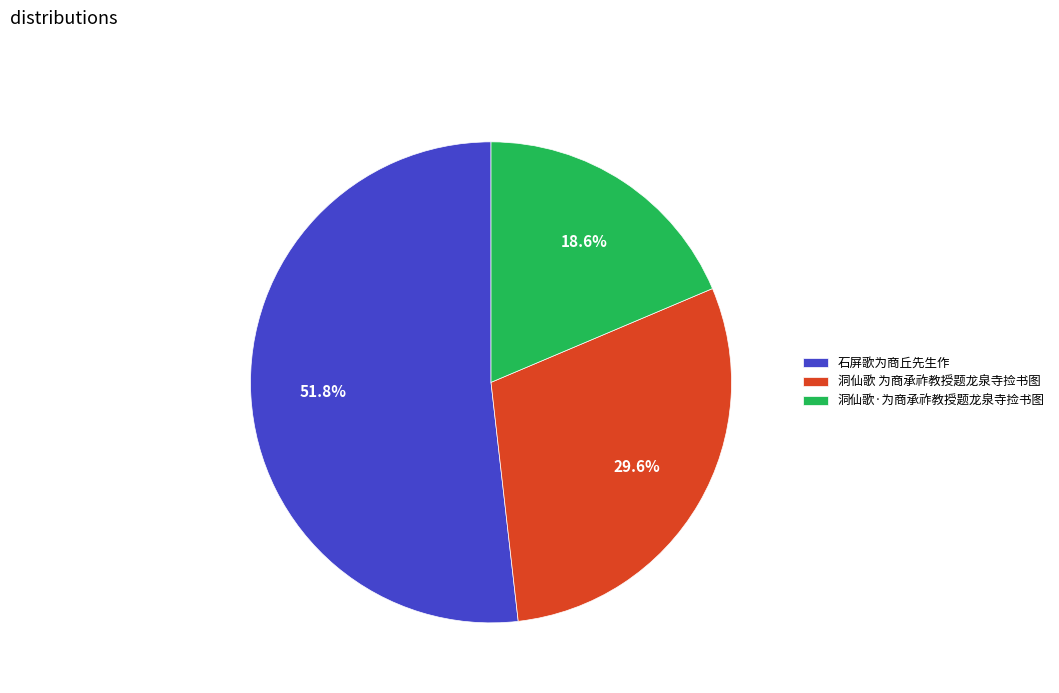

Between 洞仙歌 为商承祚教授题龙泉寺捡书图 and 石屏歌为商丘先生作, which is larger?

石屏歌为商丘先生作